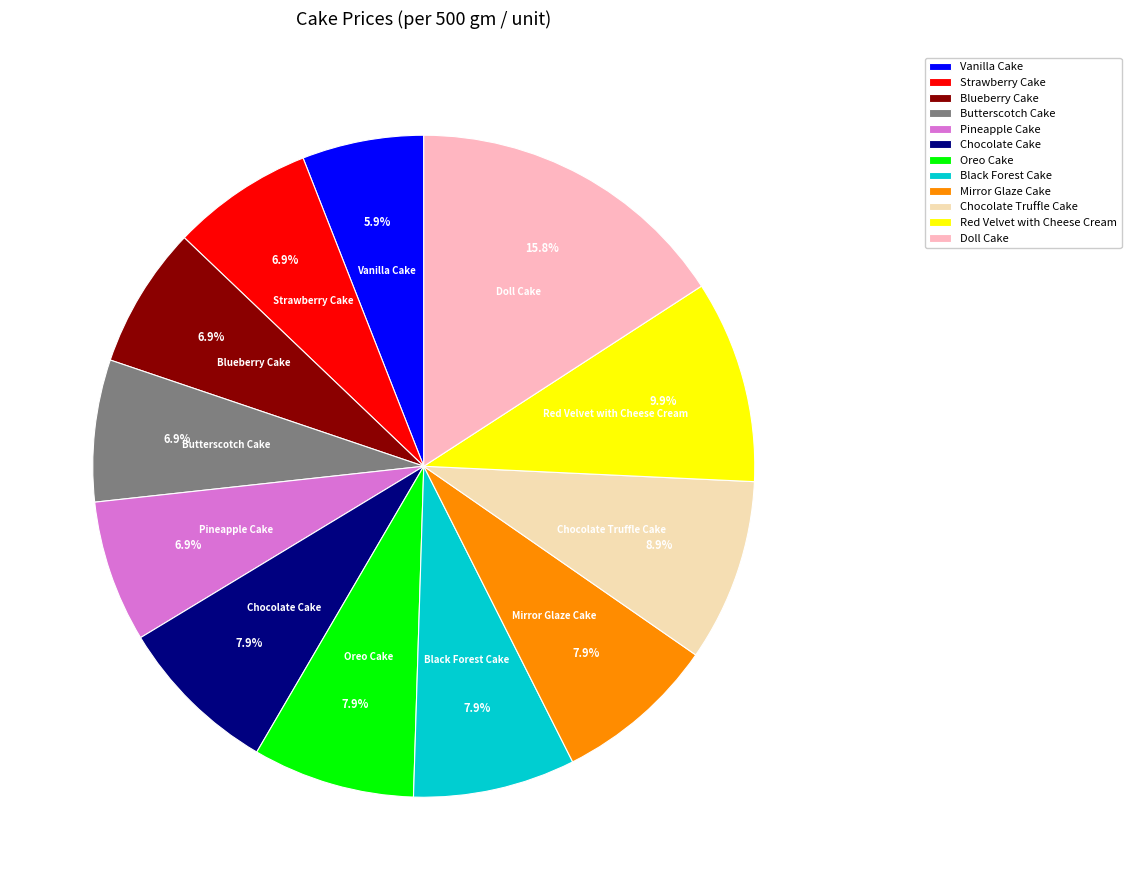

What percentage is NOT represented by Oreo Cake?

92.1%